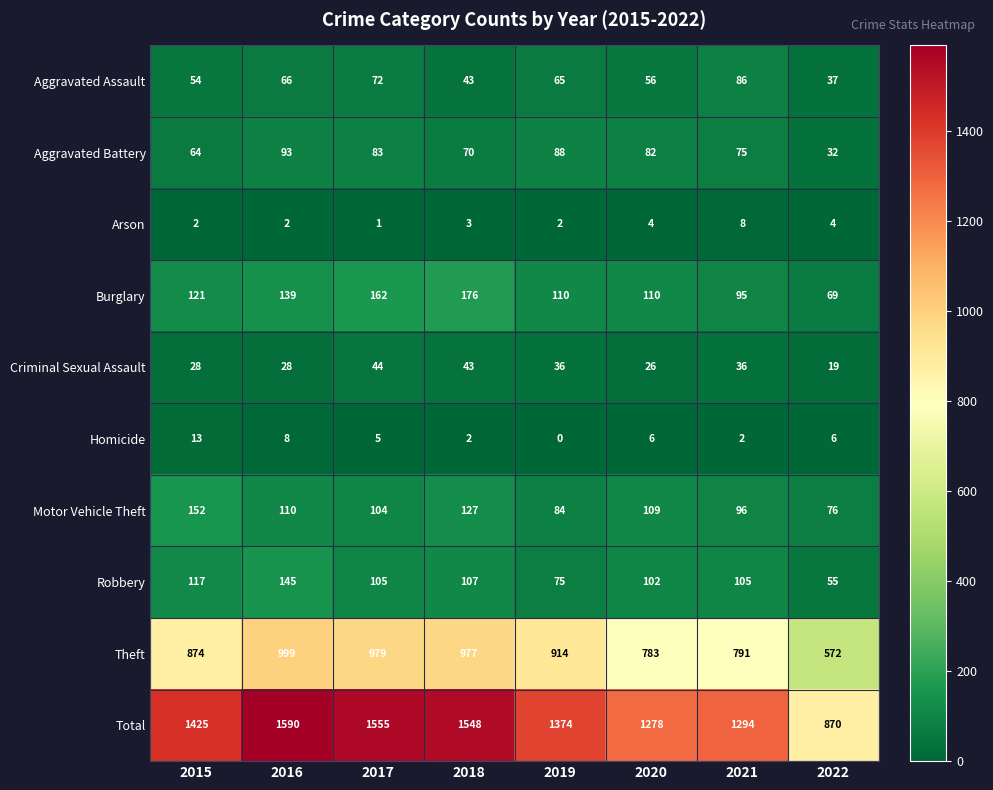

Between 2016 and 2017, which series saw the biggest shift?

Robbery